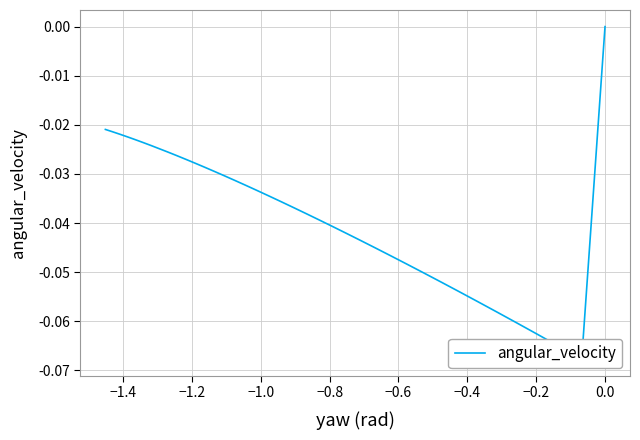

Reading right to left, extract all data points from this chart.

-0.0	-0.0	-0.0	-0.0	-0.0	-0.0	-0.0	-0.0	-0.0	-0.0	-0.0	-0.0	-0.0	-0.0	-0.0	-0.0	-0.0	-0.0	-0.0	-0.0	-0.0	-0.0	-0.0	-0.0	-0.0	-0.0	-0.0	-0.0	-0.1	-0.1	-0.1	-0.1	-0.1	-0.1	-0.1	-0.1	-0.1	0.0	0.0